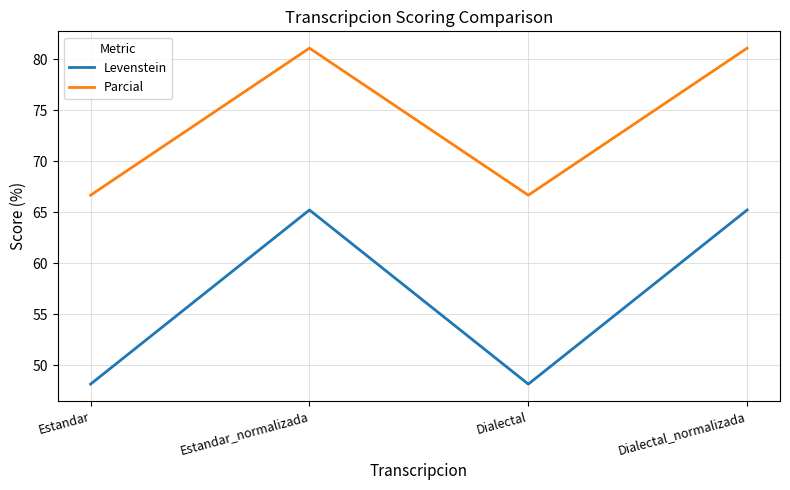

Which series has the largest range (max minus min)?

Levenstein